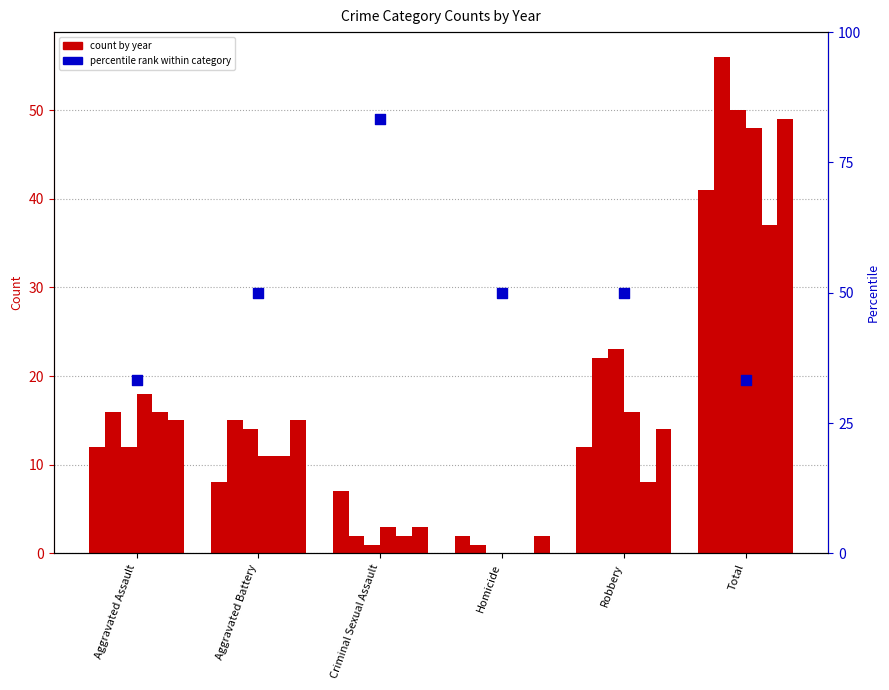

Between Aggravated Battery and Criminal Sexual Assault, which is larger?

Criminal Sexual Assault